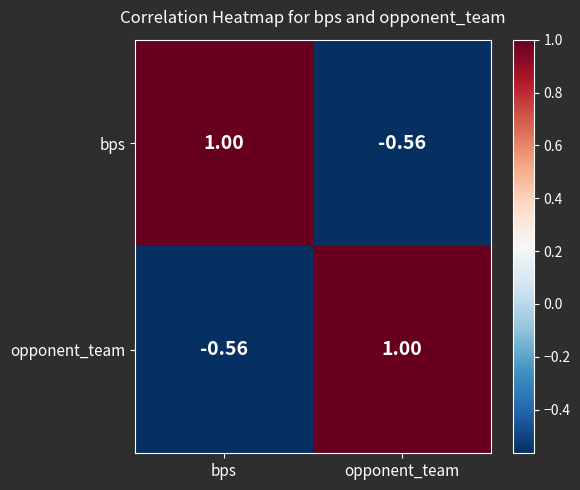

At opponent_team, list the series in order from largest to smallest.

opponent_team, bps